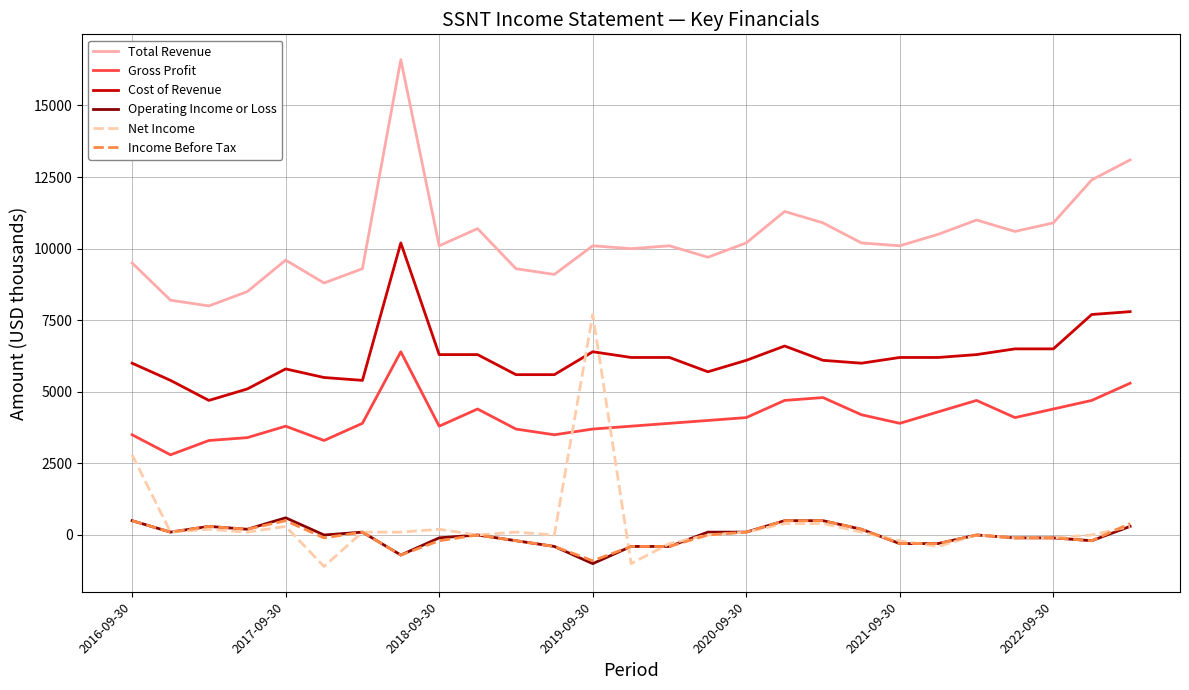

What is the minimum value shown in the chart?

-1100